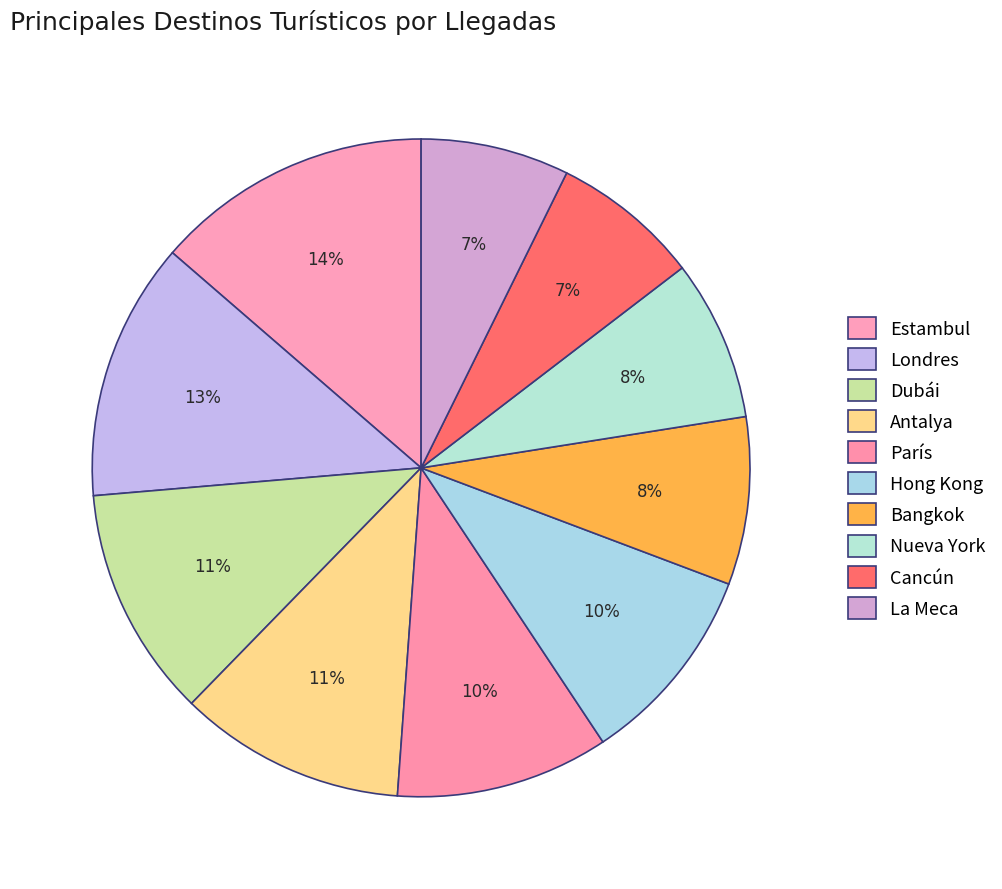

To the nearest percent, what is the difference between the La Meca and Hong Kong slice percentages?

3%